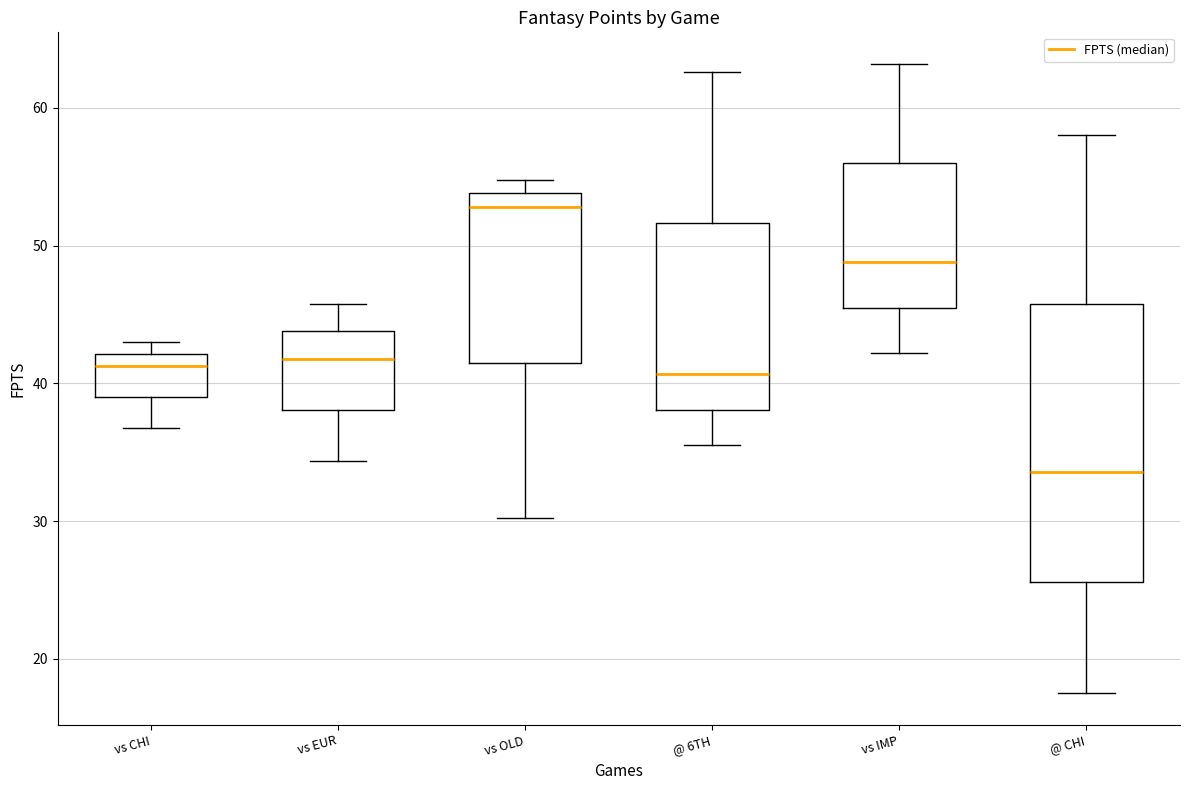

Reading left to right, read every box against the y-axis: the position of its median line, the range the box covers, and the ends of its whiskers. The values are not printed on the chart, so give them approximately, as read against the axis.

vs CHI: median 41, box 39 to 42, whiskers 37 to 43
vs EUR: median 42, box 38 to 44, whiskers 34 to 46
vs OLD: median 53, box 42 to 54, whiskers 30 to 55
@ 6TH: median 41, box 38 to 52, whiskers 36 to 63
vs IMP: median 49, box 46 to 56, whiskers 42 to 63
@ CHI: median 34, box 26 to 46, whiskers 18 to 58